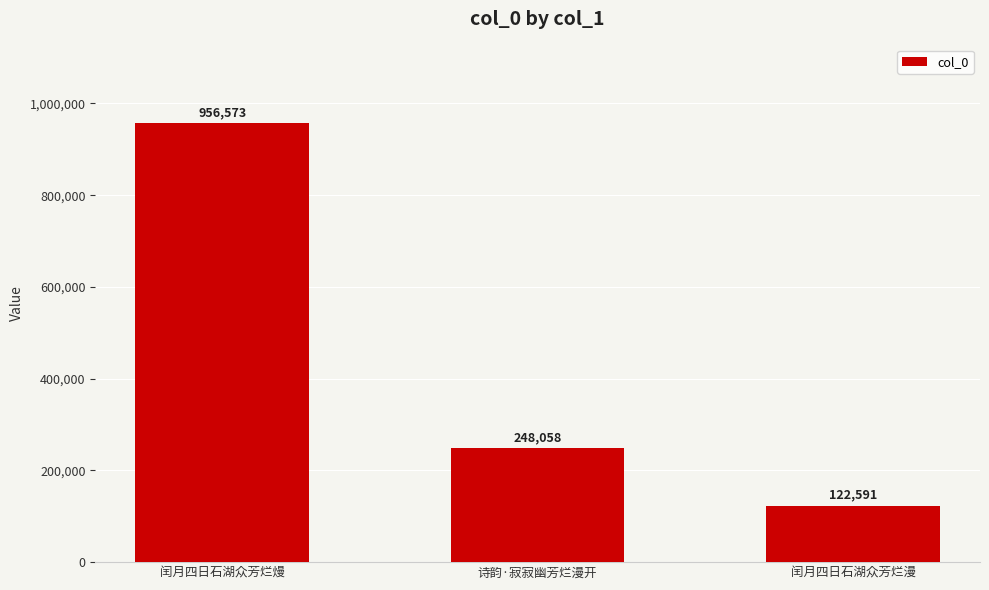

List the labels in order of value, smallest first.

闰月四日石湖众芳烂漫, 诗韵·寂寂幽芳烂漫开, 闰月四日石湖众芳烂熳